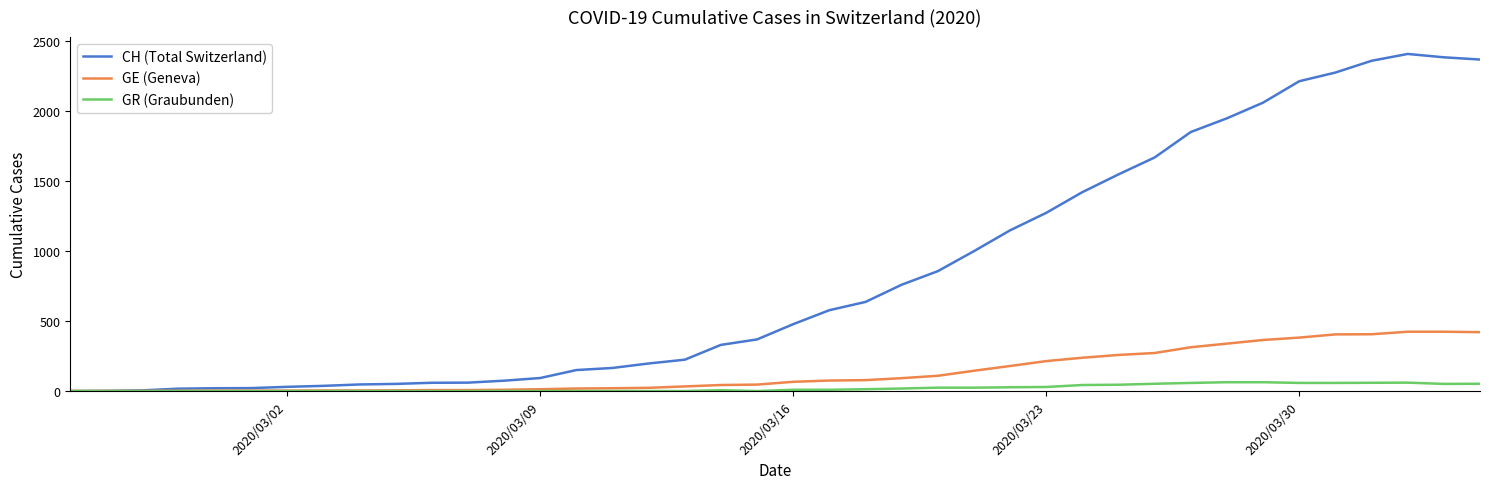

What is the highest value of the GE (Geneva) series?

424